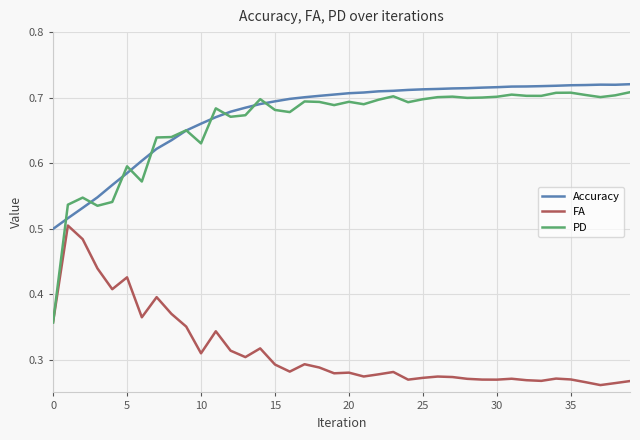

What are all the series names shown in the legend?

Accuracy, FA, PD